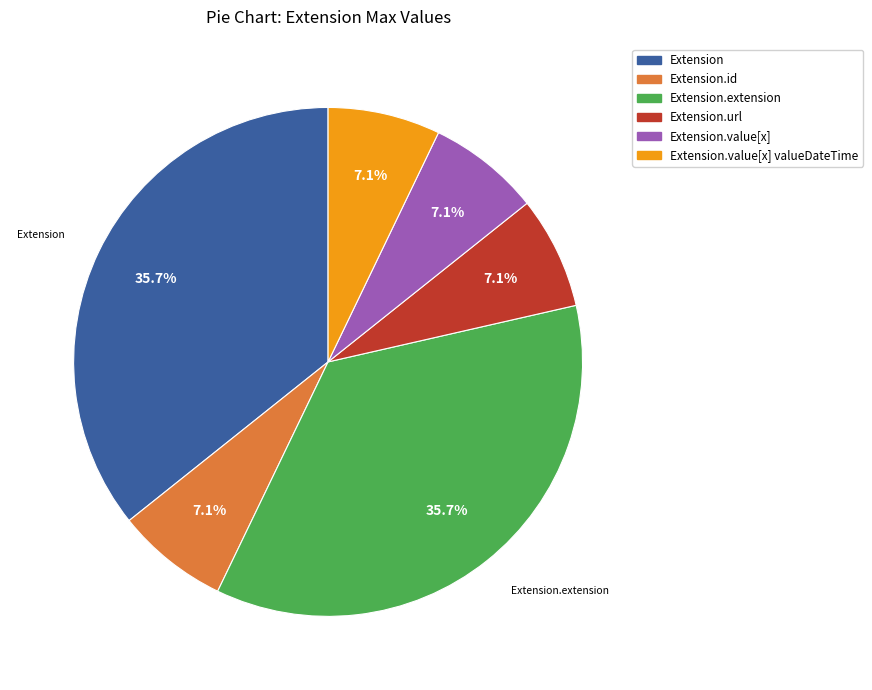

Is there any slice that represents more than half of the pie?

No